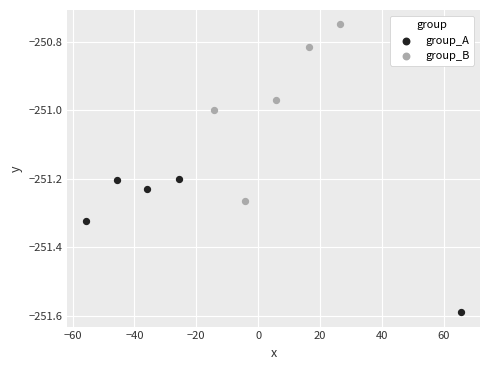

What are all the series names shown in the legend?

group_A, group_B